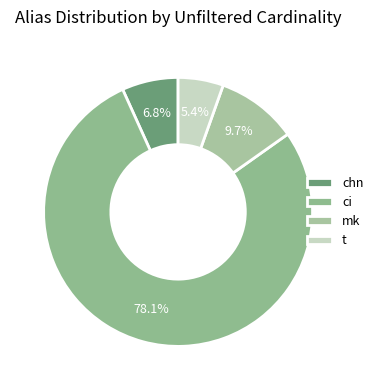

Which category has the biggest portion of the pie?

ci